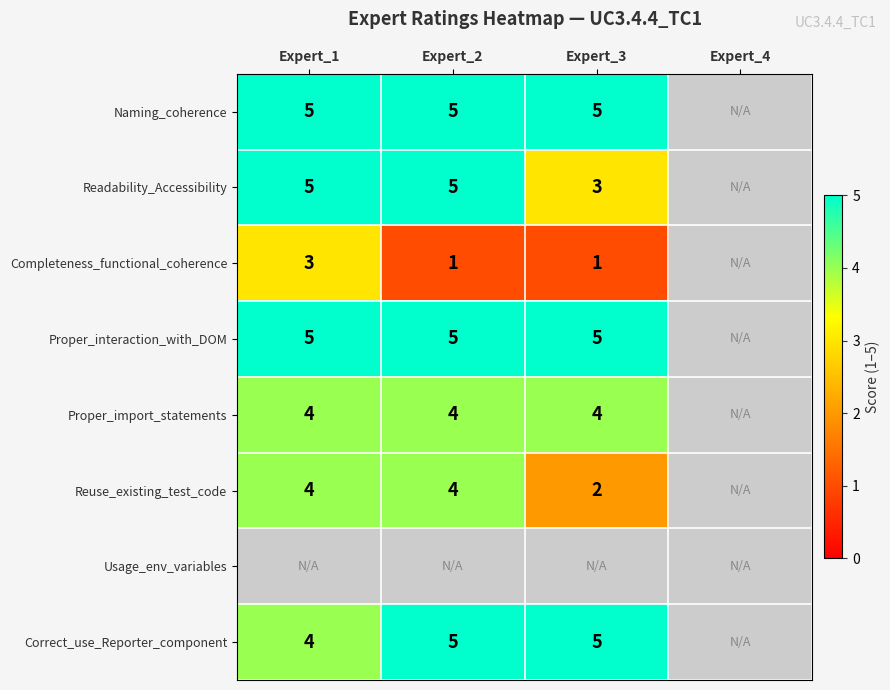

Is the value of Proper_interaction_with_DOM at Expert_2 greater than the value of Completeness_functional_coherence at Expert_1?

Yes